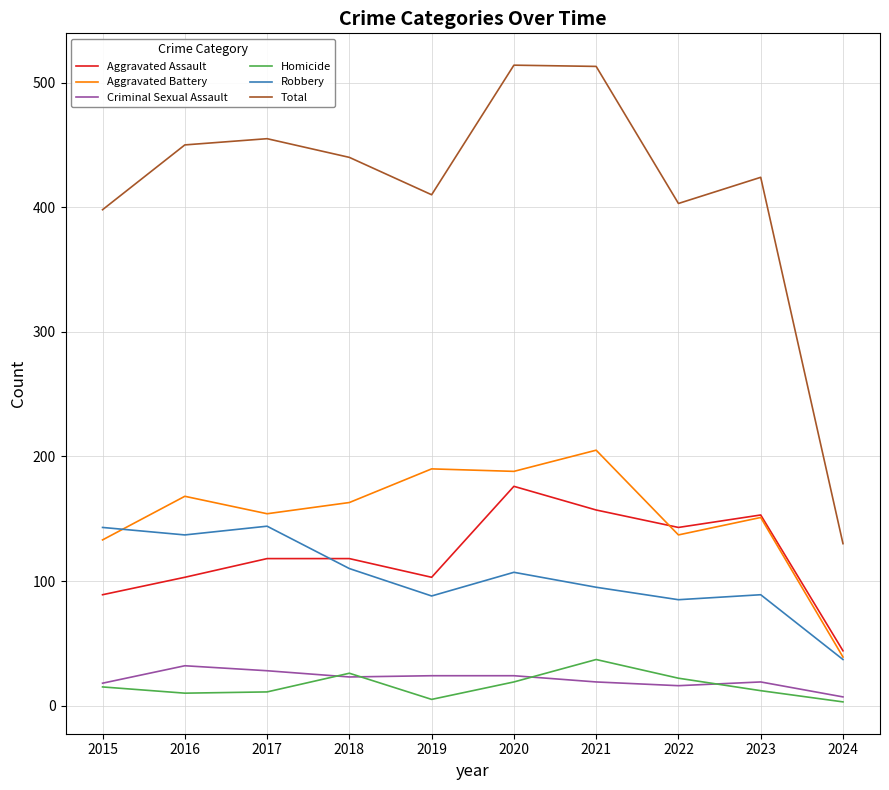

What is the smallest value displayed?

3